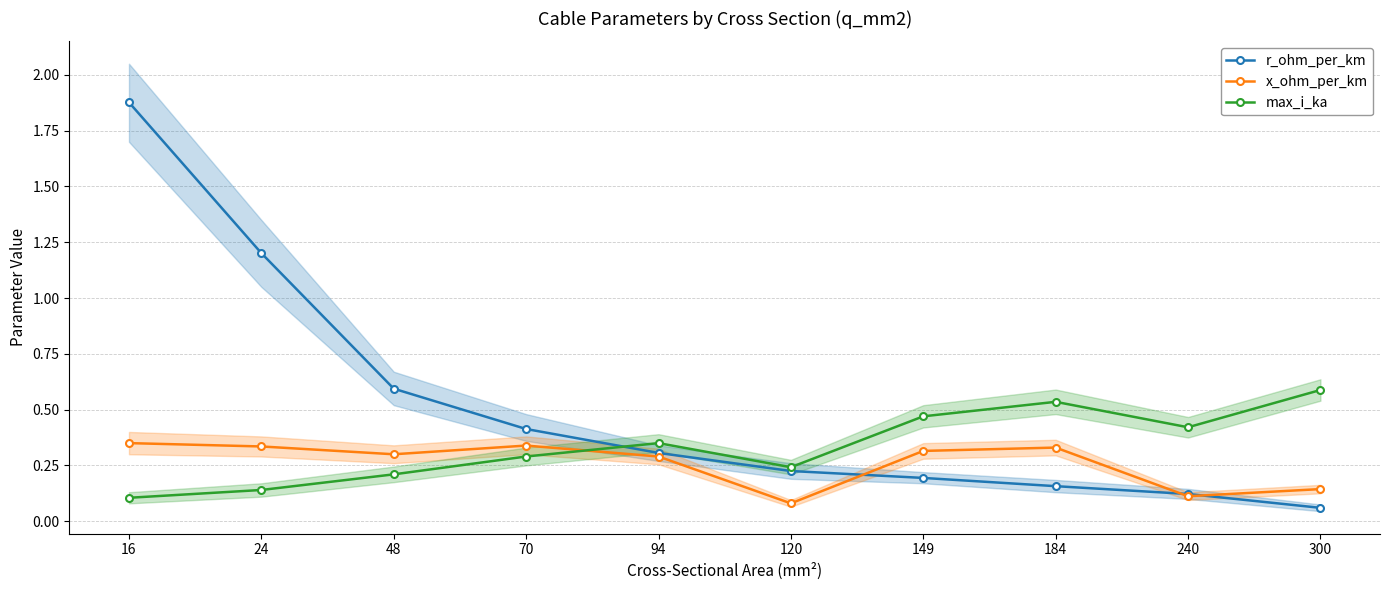

At which category does the chart reach its peak across all series?

16